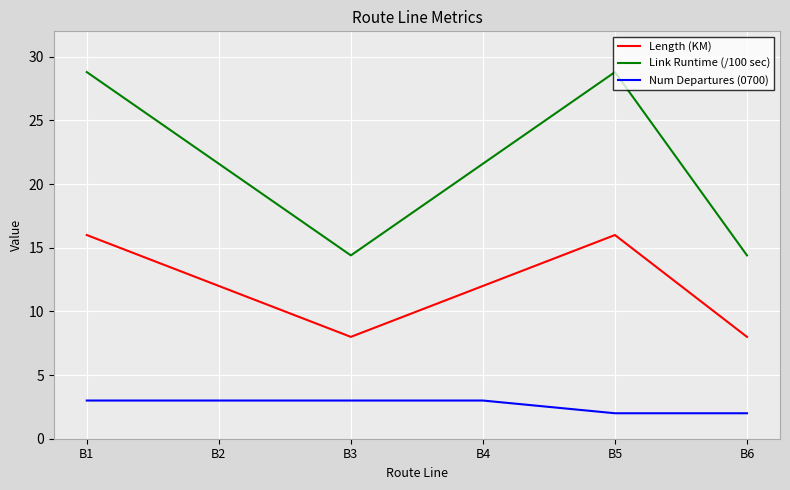

What is the total value across all series at B4?

36.6